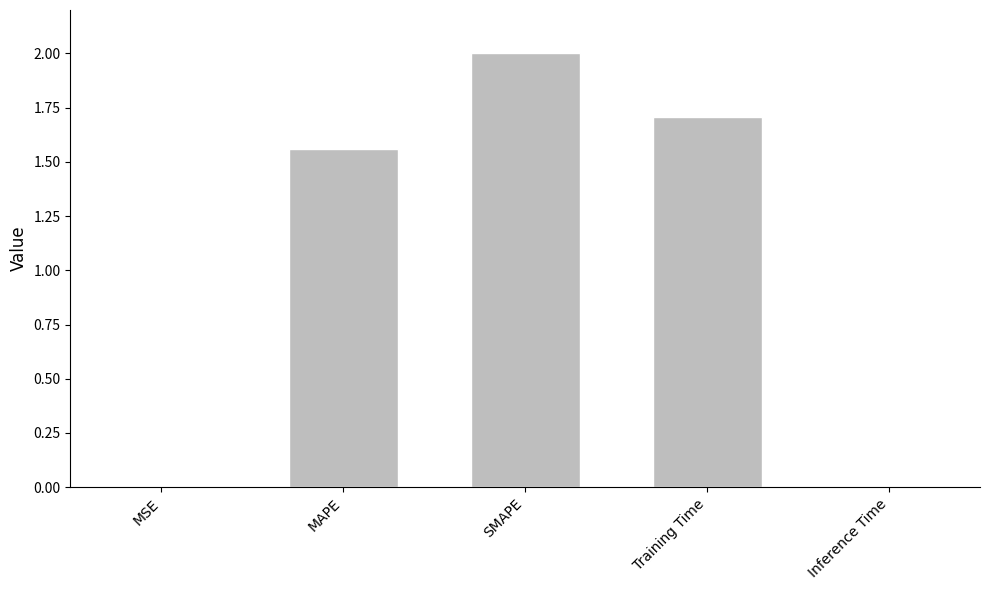

What is the sum of all values?

5.3